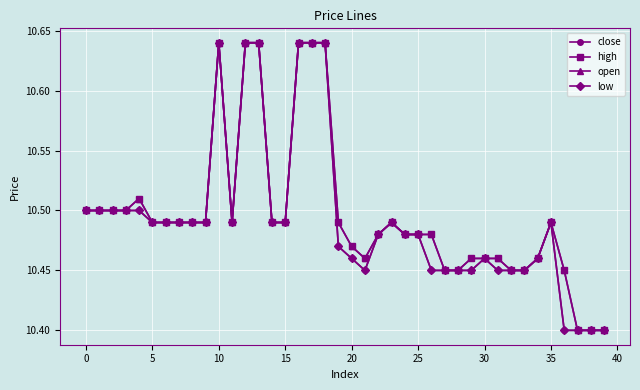

True or false: open has more than 1 points higher than both neighbors.

True